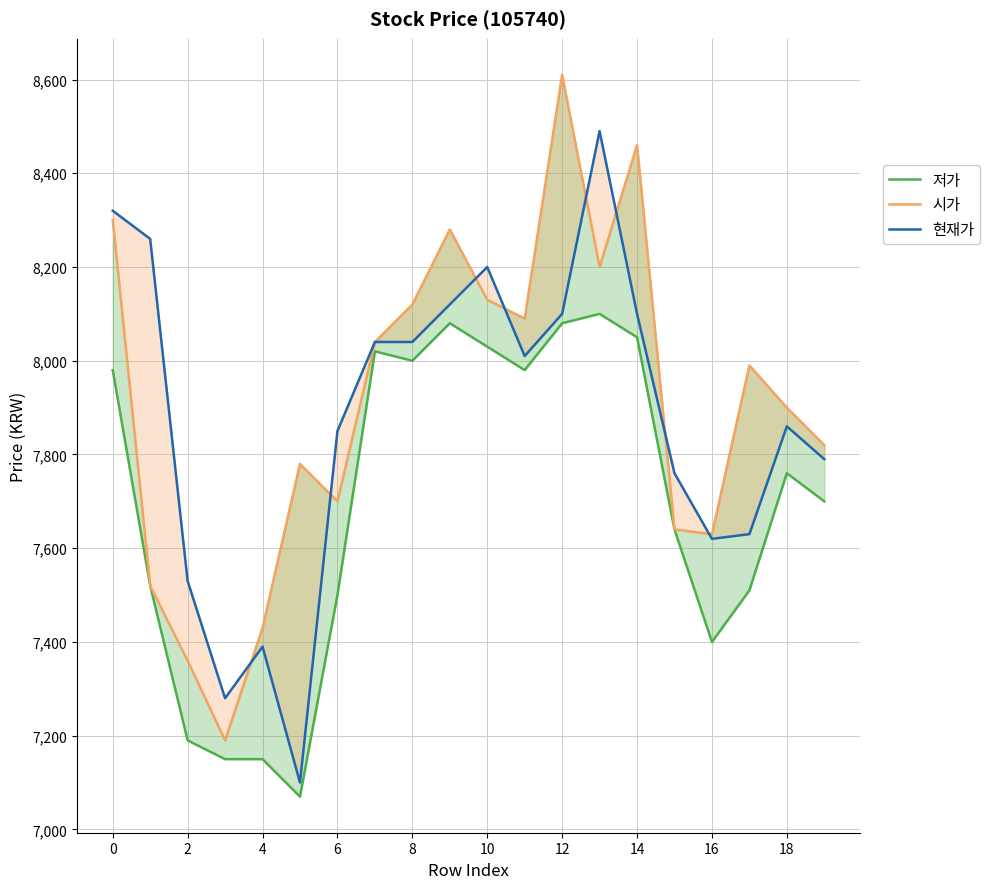

What is the maximum value for 저가?

8100